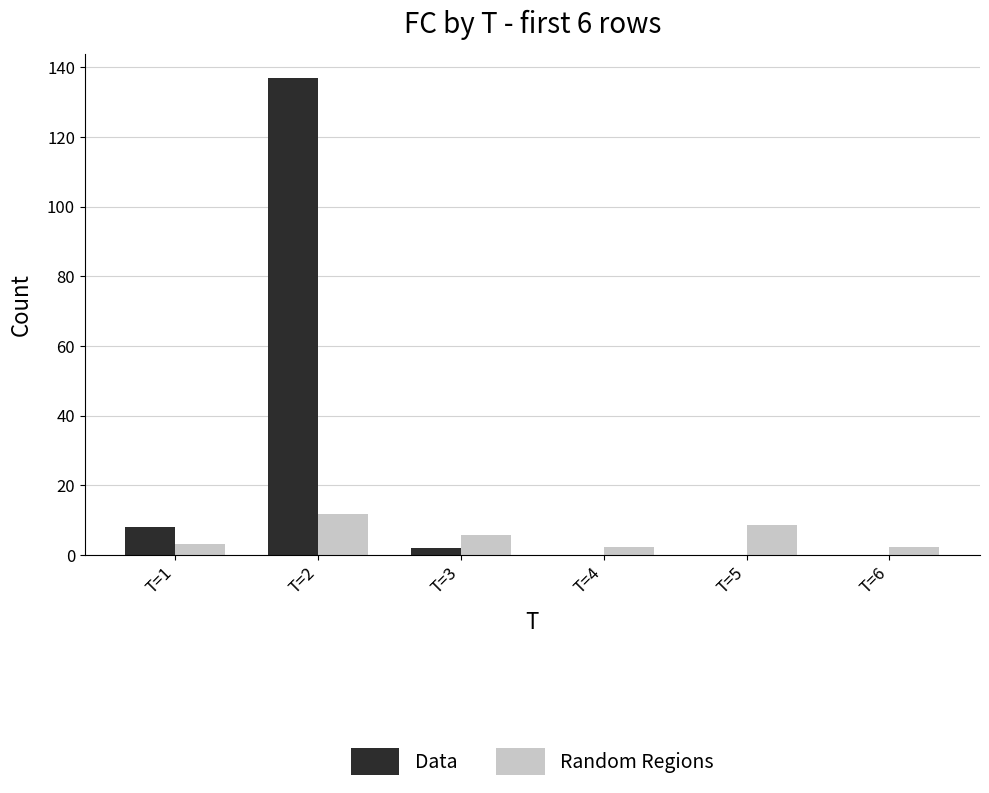

Which series has the largest range (max minus min)?

Data